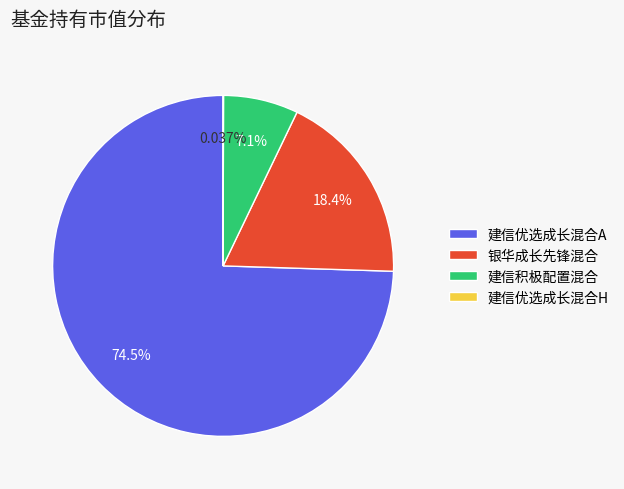

The 建信优选成长混合A slice represents 81% of the pie. True or false?

False